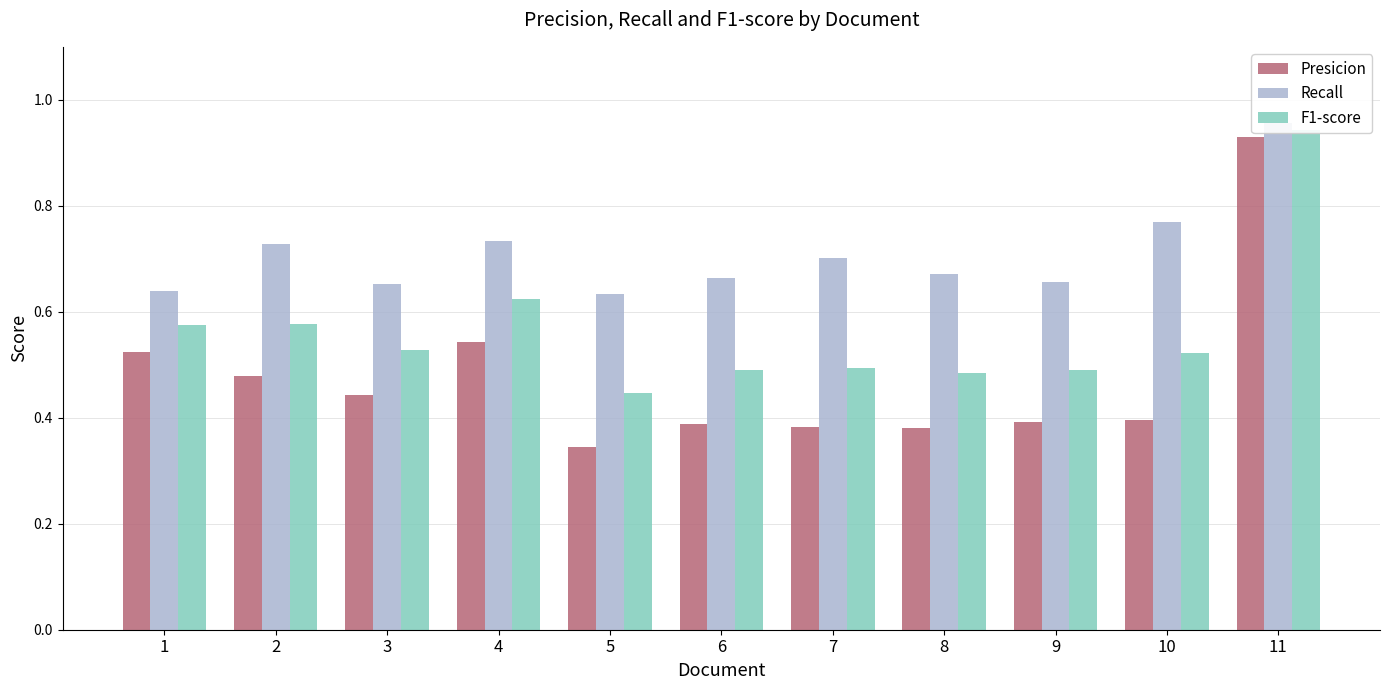

Rank the series by their maximum value, from highest to lowest.

Recall, F1-score, Presicion